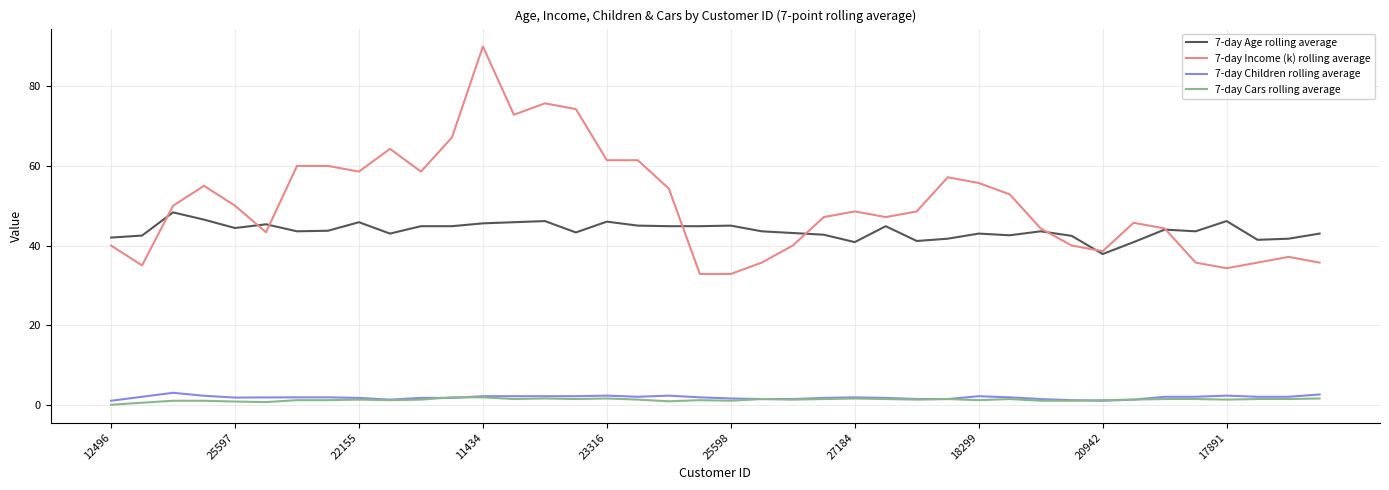

True or false: 7-day Cars rolling average and 7-day Income (k) rolling average intersect in this chart.

False